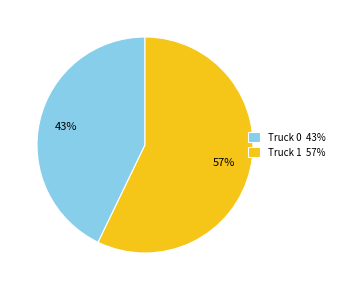

To the nearest percent, what percentage of the pie is Truck 0?

43%